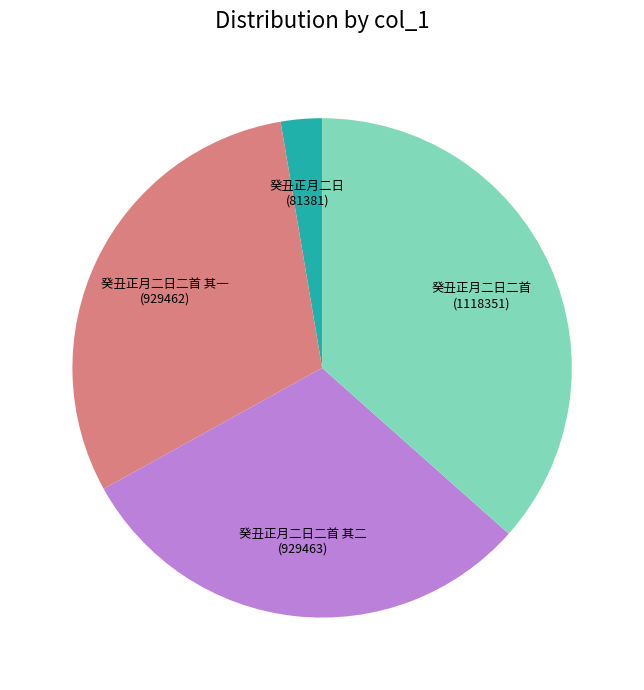

Is the sum of 癸丑正月二日二首 其二 and 癸丑正月二日二首 其一 greater than half?

Yes